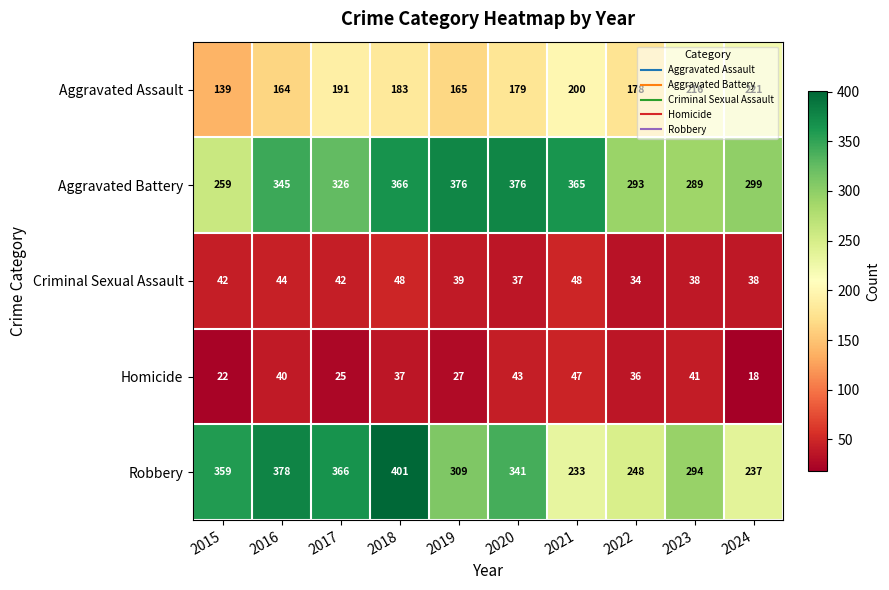

What is the difference between the second highest and second lowest values in the Robbery series?

141